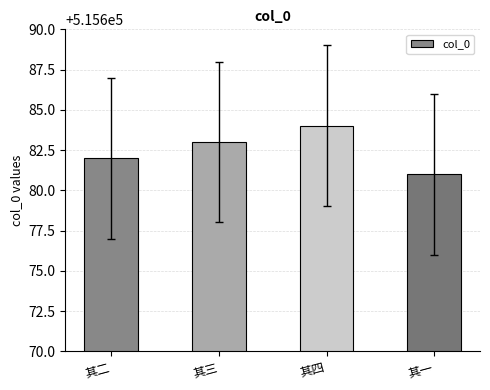

What is the change in value from 其二 to 其四?

+2